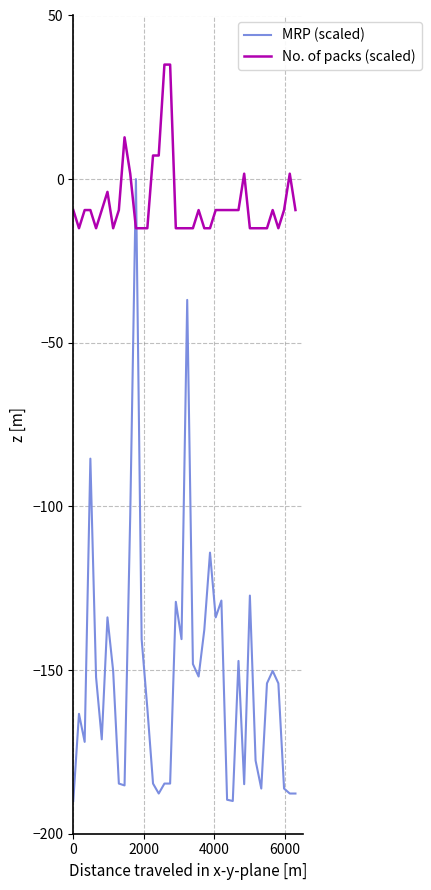

What are all the series names shown in the legend?

MRP (scaled), No. of packs (scaled)